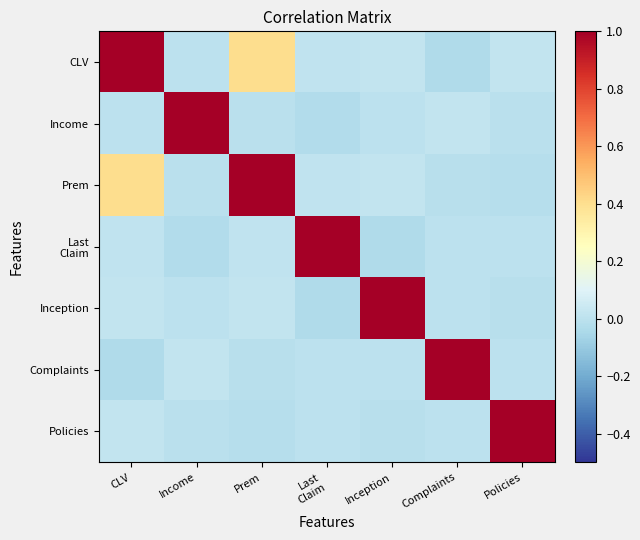

What is the total value across all series at Inception?

1.0